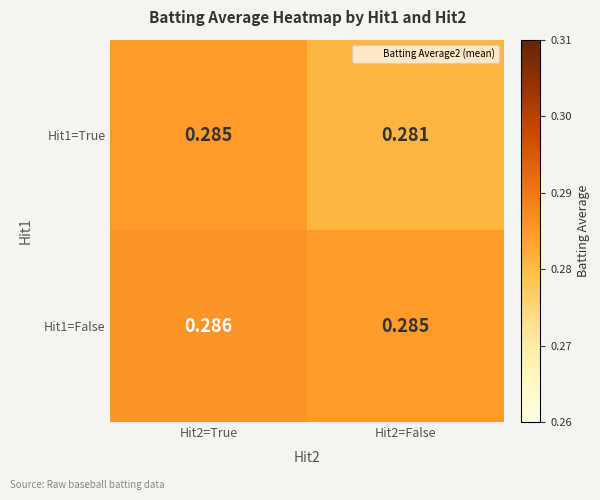

Between Hit2=True and Hit2=False, which series saw the biggest shift?

Hit1=True